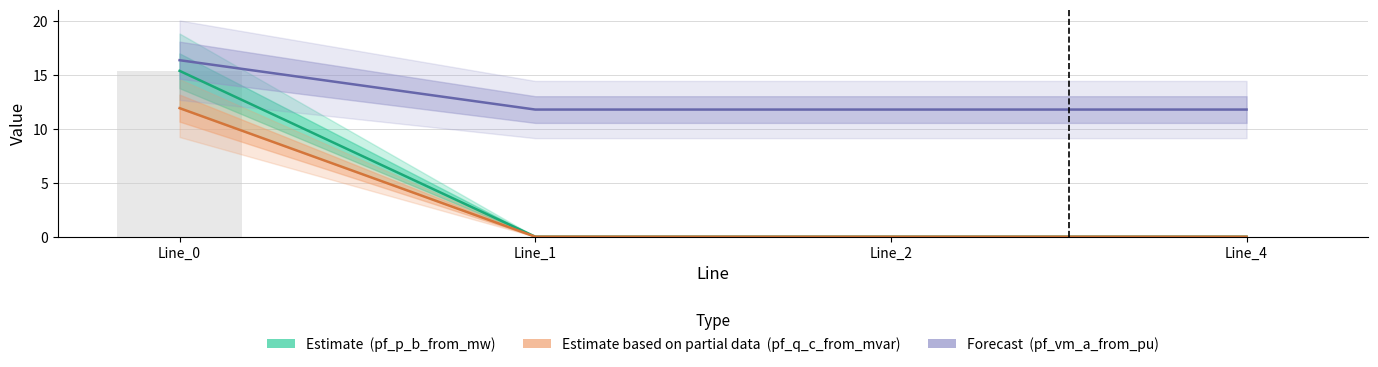

Does the chart contain stacked bars?

No